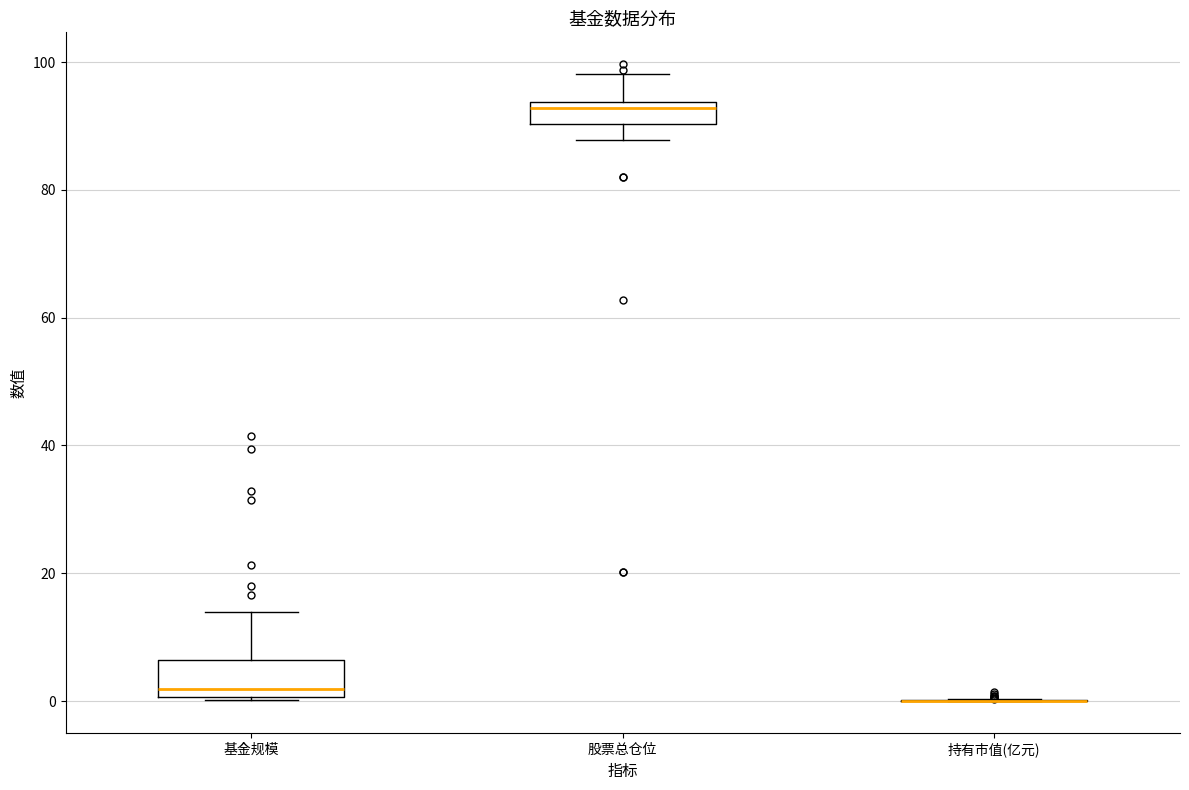

Reading left to right, transcribe this box plot: for each box, give where its median line is, the range the box spans, and where its two whiskers end, as read against the y-axis. The values are not printed on the chart, so give them approximately, as read against the axis.

基金规模: median 2, box 0 to 6, whiskers 0 to 14
股票总仓位: median 92, box 90 to 94, whiskers 88 to 98
持有市值(亿元): box collapsed to a line at 0, whiskers 0 to 0